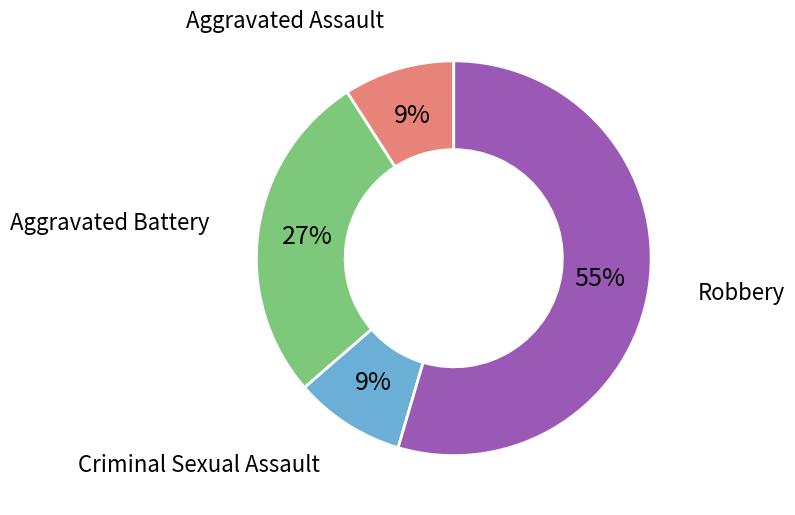

To the nearest percent, what is the average slice percentage?

25%